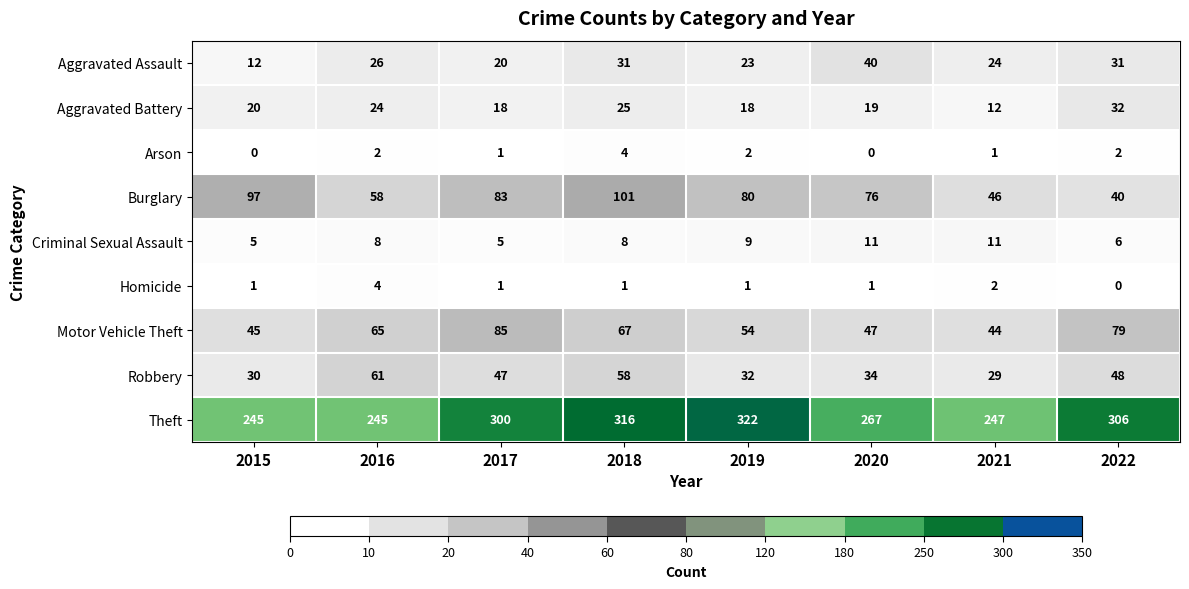

Is the value of Theft at 2021 greater than the value of Motor Vehicle Theft at 2020?

Yes